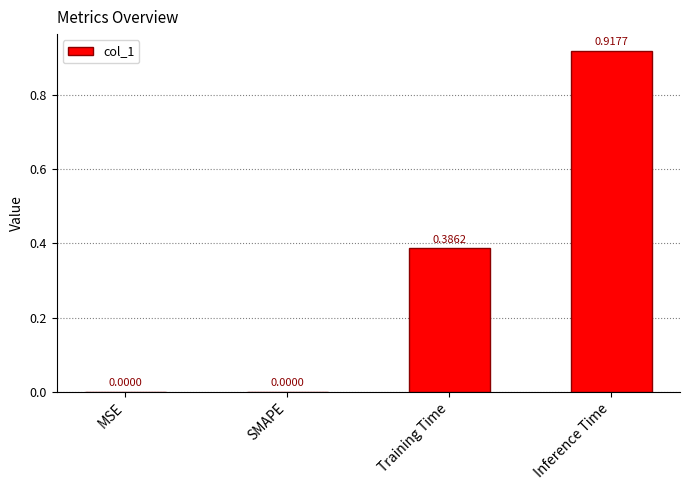

What is the sum of all values?

1.3